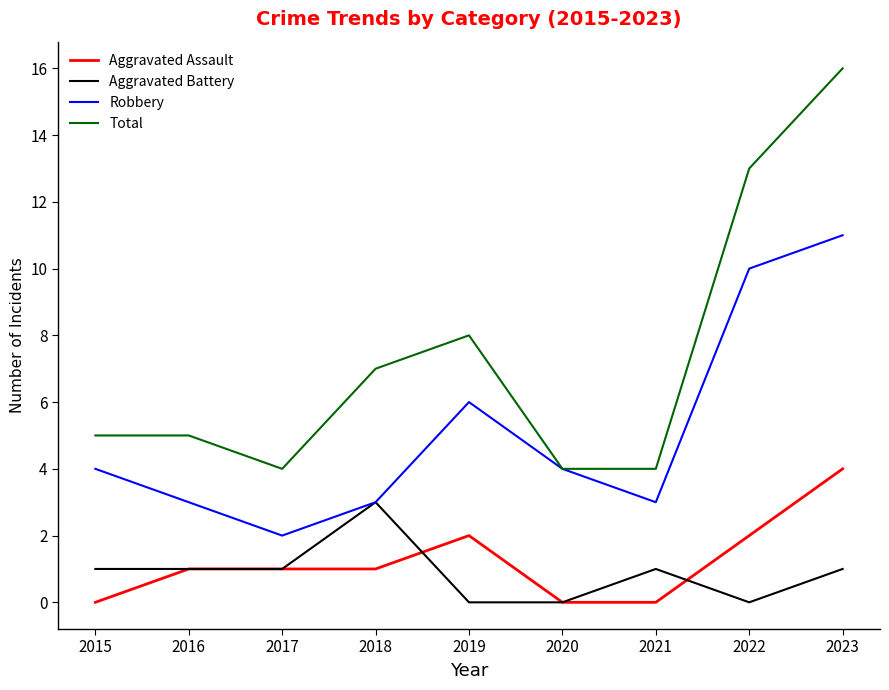

What is the sum of the Robbery values at 2015 and 2023?

15